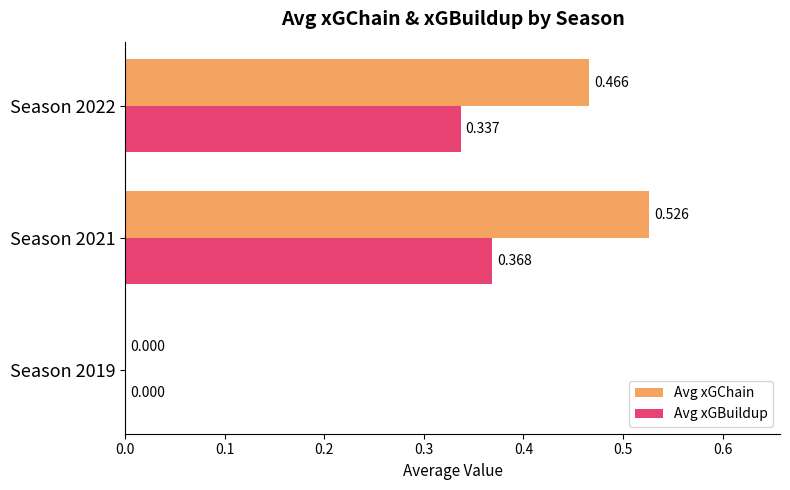

How many data points in Avg xGChain are above 0?

2